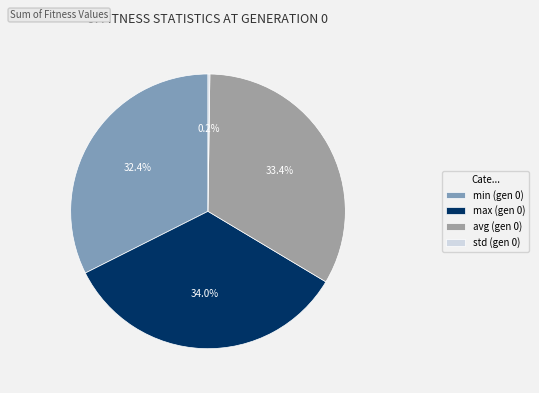

To the nearest percent, what is the average slice percentage?

25%